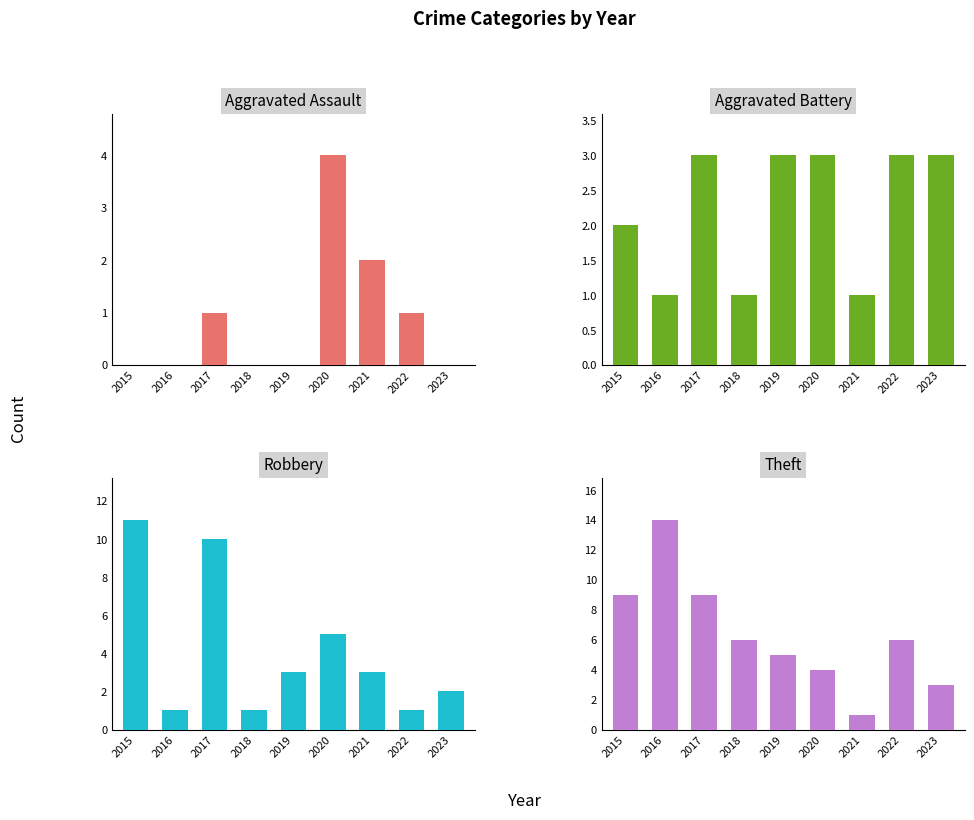

Reading right to left, what are all the values shown in this chart?

Aggravated Assault: 2023=0	2022=1	2021=2	2020=4	2019=0	2018=0	2017=1	2016=0	2015=0
Aggravated Battery: 2023=3	2022=3	2021=1	2020=3	2019=3	2018=1	2017=3	2016=1	2015=2
Robbery: 2023=2	2022=1	2021=3	2020=5	2019=3	2018=1	2017=10	2016=1	2015=11
Theft: 2023=3	2022=6	2021=1	2020=4	2019=5	2018=6	2017=9	2016=14	2015=9